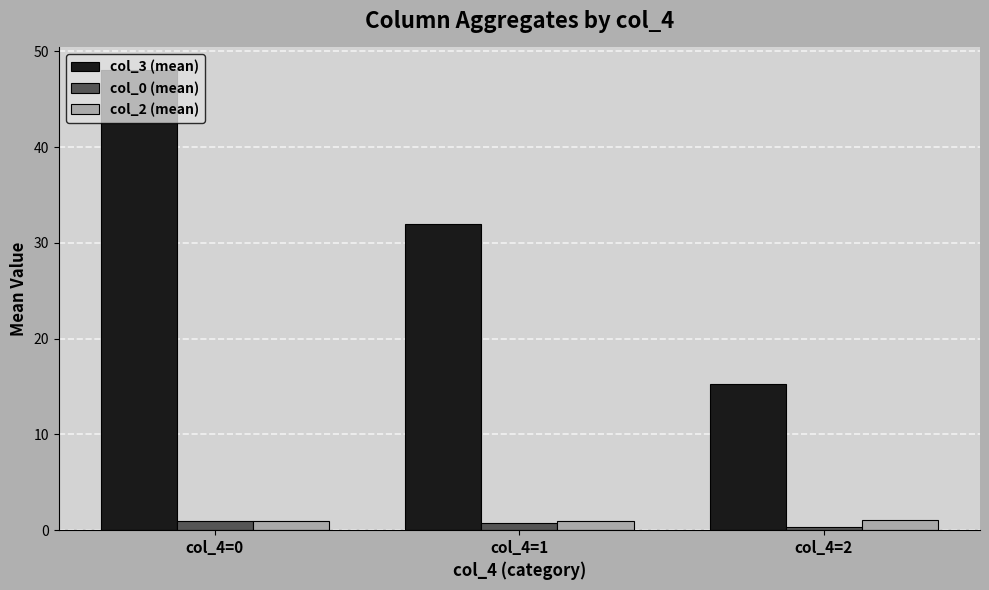

Which series has the largest range (max minus min)?

col_3 (mean)